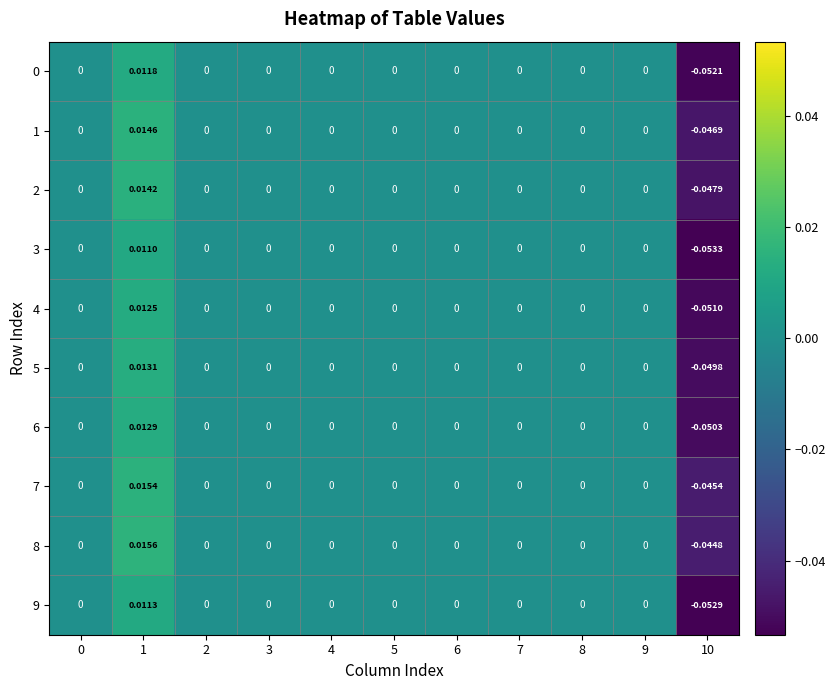

Reading left to right, list all the values displayed in this chart.

0: 0=0.0	1=0.0	2=0.0	3=0.0	4=0.0	5=0.0	6=0.0	7=0.0	8=0.0	9=0.0	10=-0.1
1: 0=0.0	1=0.0	2=0.0	3=0.0	4=0.0	5=0.0	6=0.0	7=0.0	8=0.0	9=0.0	10=-0.0
2: 0=0.0	1=0.0	2=0.0	3=0.0	4=0.0	5=0.0	6=0.0	7=0.0	8=0.0	9=0.0	10=-0.0
3: 0=0.0	1=0.0	2=0.0	3=0.0	4=0.0	5=0.0	6=0.0	7=0.0	8=0.0	9=0.0	10=-0.1
4: 0=0.0	1=0.0	2=0.0	3=0.0	4=0.0	5=0.0	6=0.0	7=0.0	8=0.0	9=0.0	10=-0.1
5: 0=0.0	1=0.0	2=0.0	3=0.0	4=0.0	5=0.0	6=0.0	7=0.0	8=0.0	9=0.0	10=-0.0
6: 0=0.0	1=0.0	2=0.0	3=0.0	4=0.0	5=0.0	6=0.0	7=0.0	8=0.0	9=0.0	10=-0.1
7: 0=0.0	1=0.0	2=0.0	3=0.0	4=0.0	5=0.0	6=0.0	7=0.0	8=0.0	9=0.0	10=-0.0
8: 0=0.0	1=0.0	2=0.0	3=0.0	4=0.0	5=0.0	6=0.0	7=0.0	8=0.0	9=0.0	10=-0.0
9: 0=0.0	1=0.0	2=0.0	3=0.0	4=0.0	5=0.0	6=0.0	7=0.0	8=0.0	9=0.0	10=-0.1